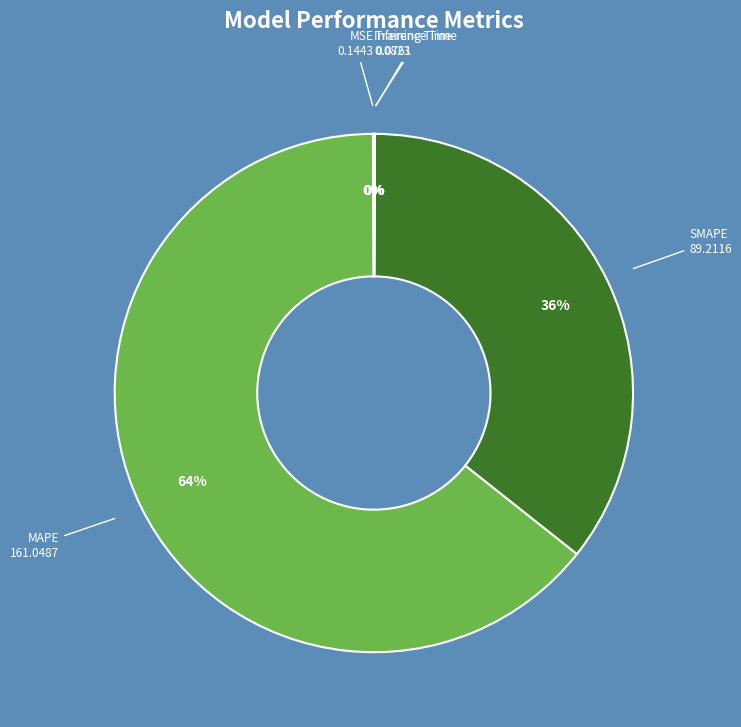

To the nearest percent, what portion does SMAPE represent?

36%